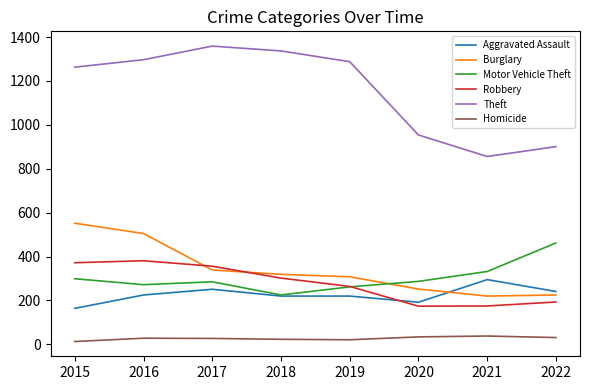

The Motor Vehicle Theft series shows 84 at 2019. True or false?

False